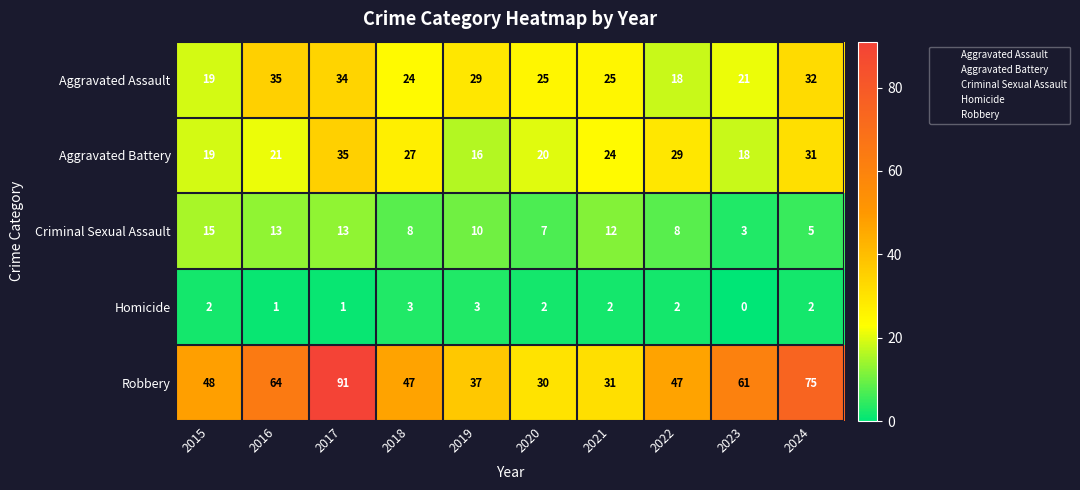

Which series has the widest spread of values?

Robbery